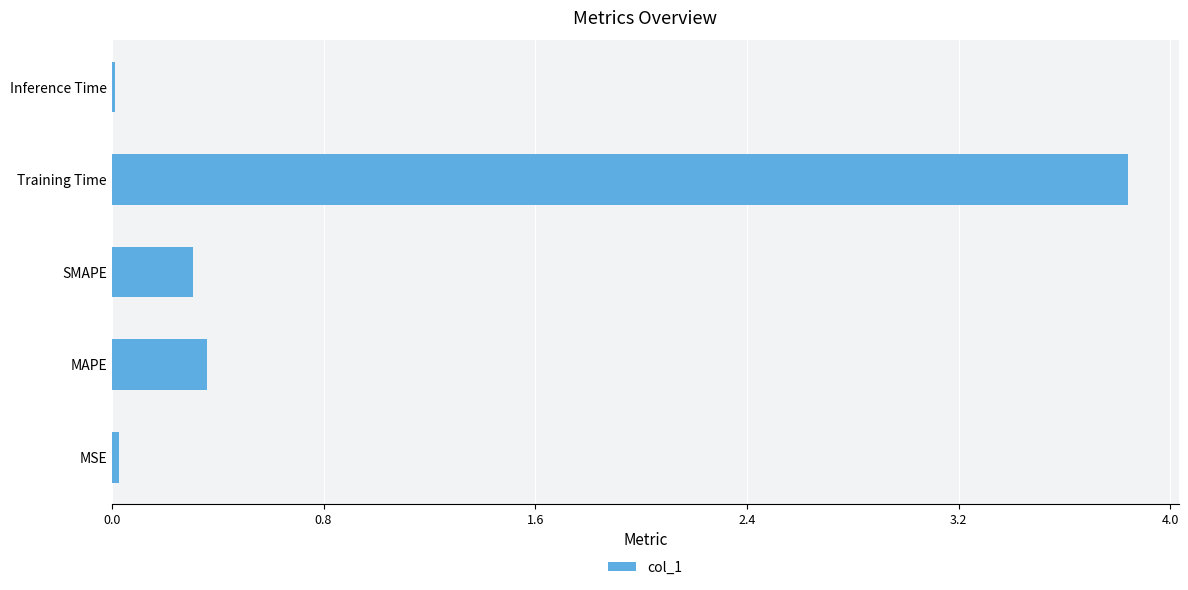

What is the average value?

0.9